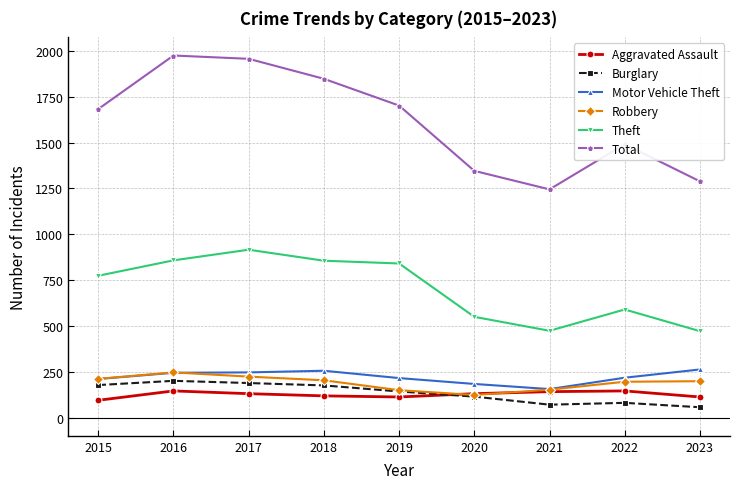

Between 2015 and 2020, which series saw the biggest shift?

Total